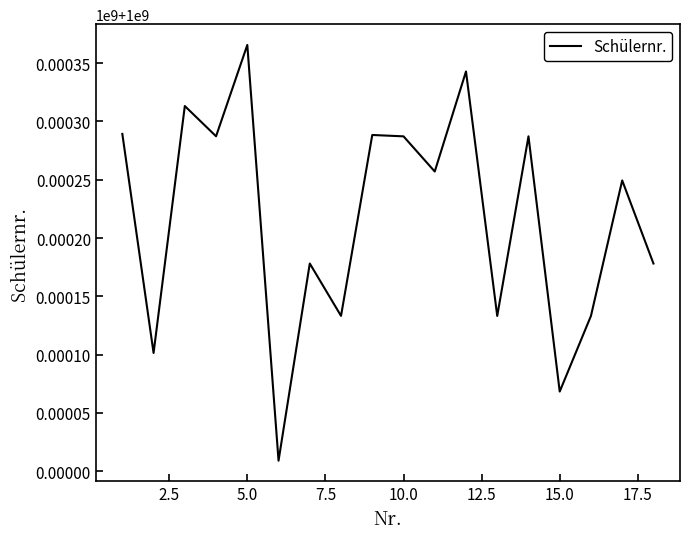

What is the smallest value displayed?

1000009103